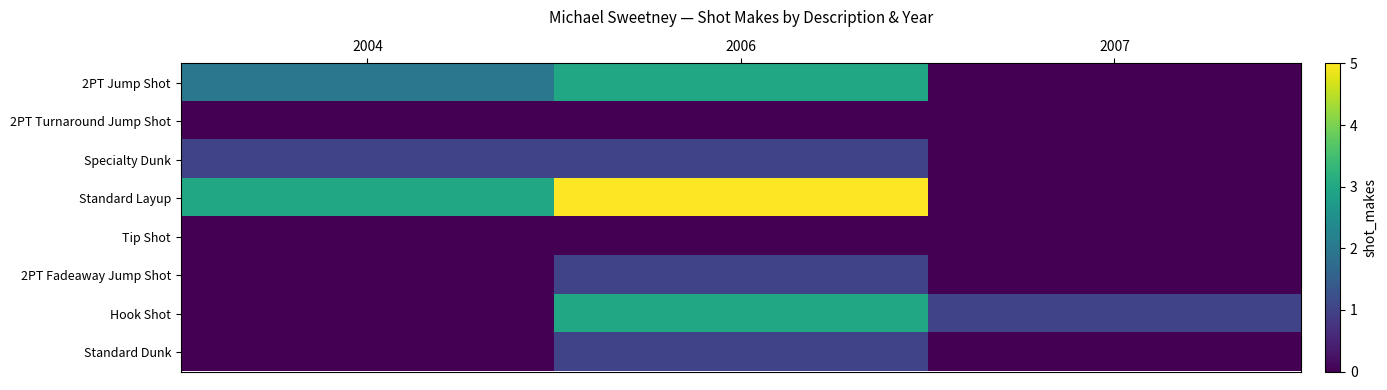

Between 2004 and 2007, which series saw the biggest shift?

Standard Layup